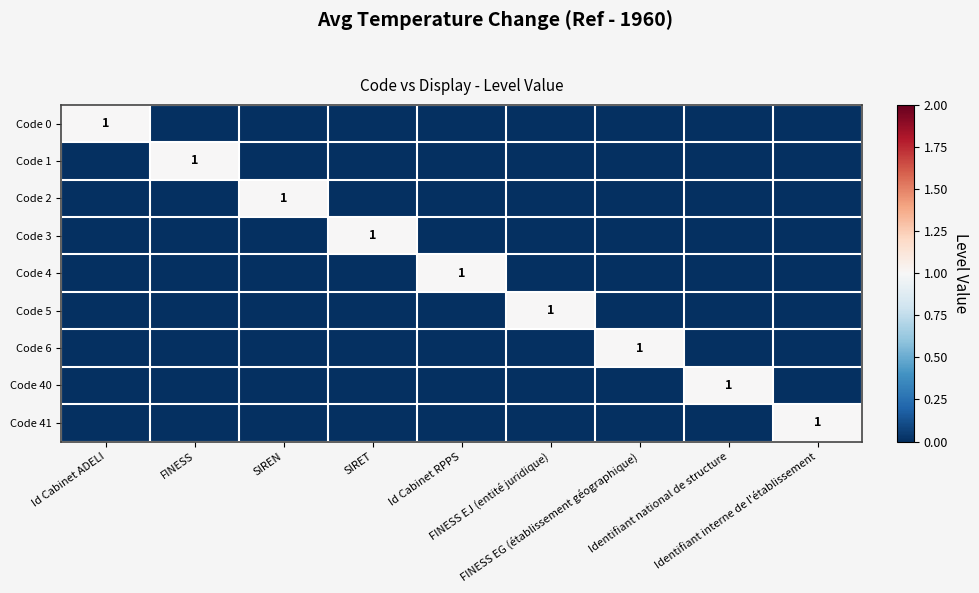

Rank the series by their maximum value, from lowest to highest.

Code 0, Code 1, Code 2, Code 3, Code 4, Code 5, Code 6, Code 40, Code 41